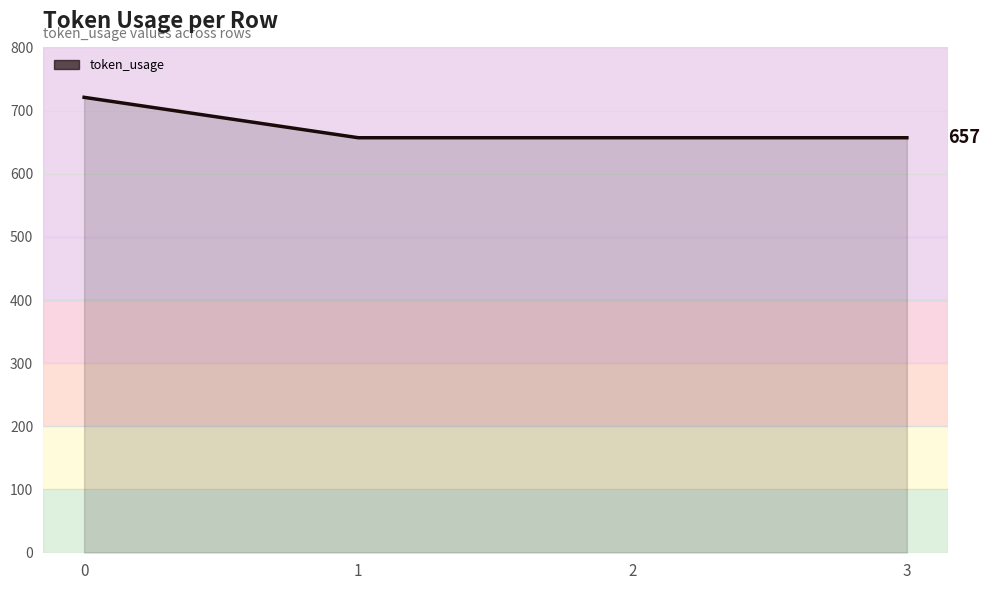

Reading left to right, extract all data points from this chart.

0=721	1=657	2=657	3=657